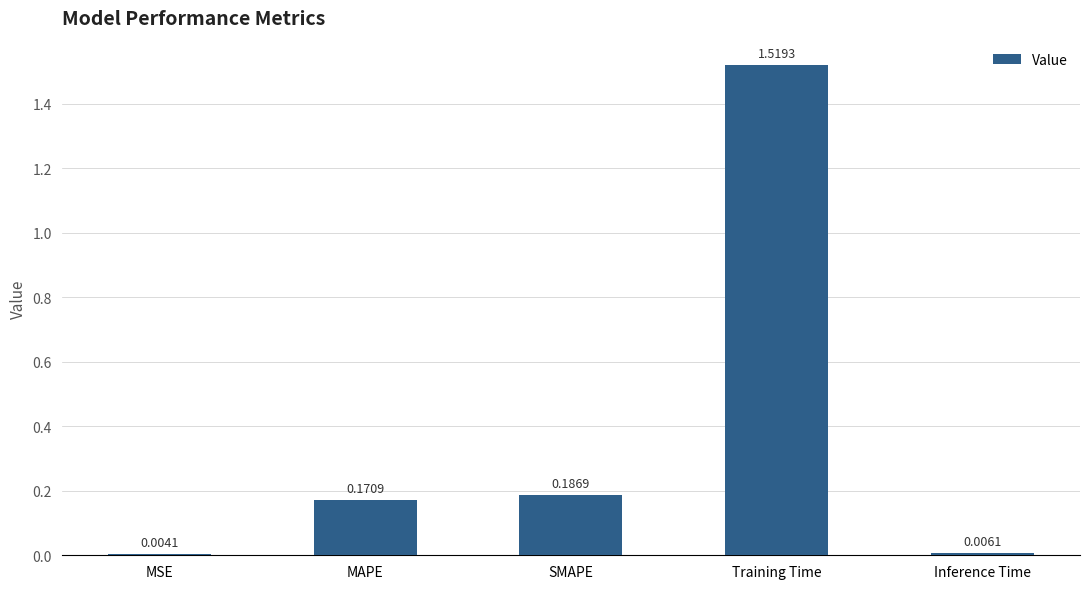

What is the change in value from MSE to MAPE?

+0.2